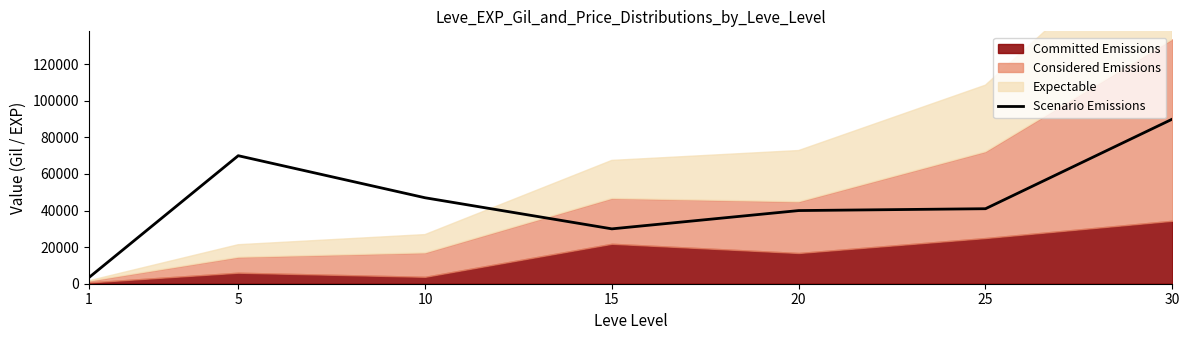

Is it true that the value at 10 is 47000?

True